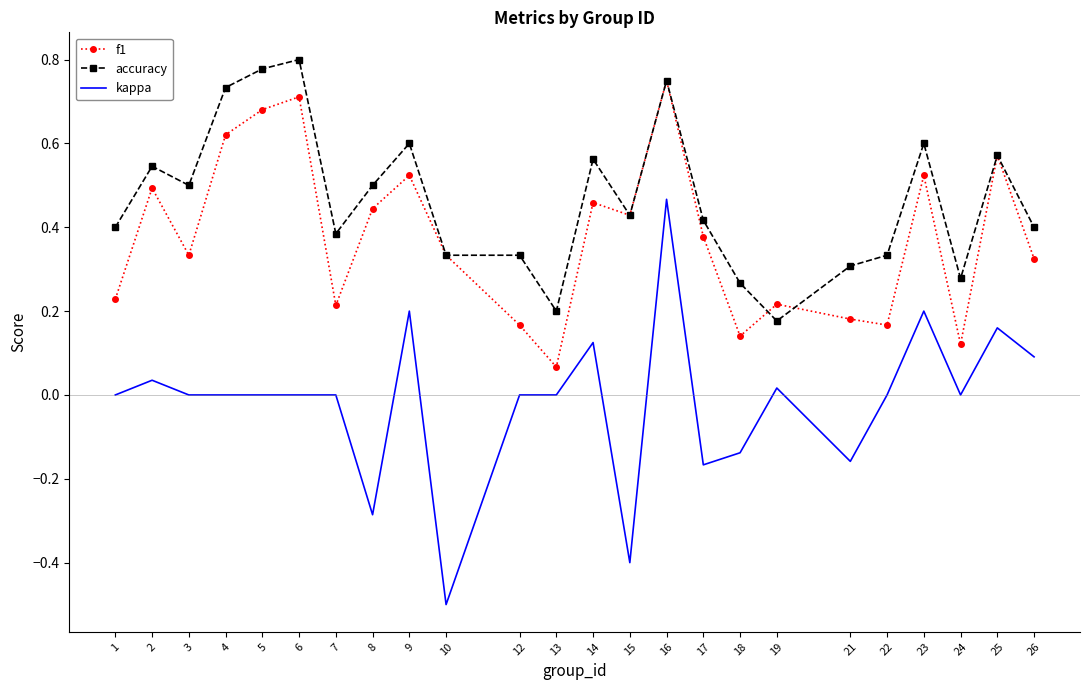

Which series has the largest total across all categories?

accuracy